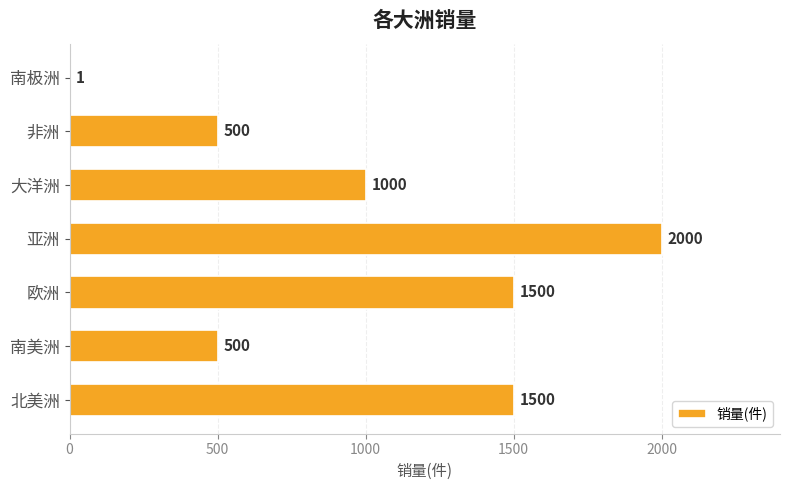

Is it true that the value at 南极洲 is 1?

True